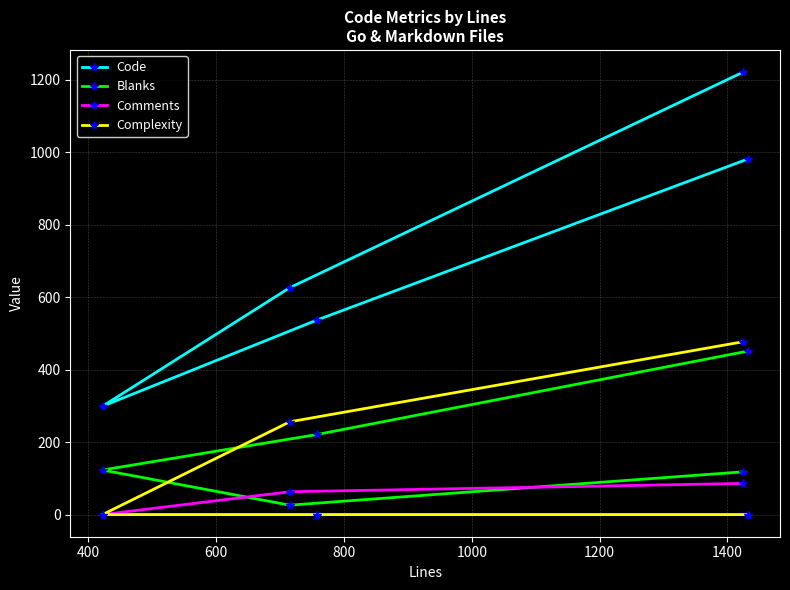

Which series has the largest range (max minus min)?

Code